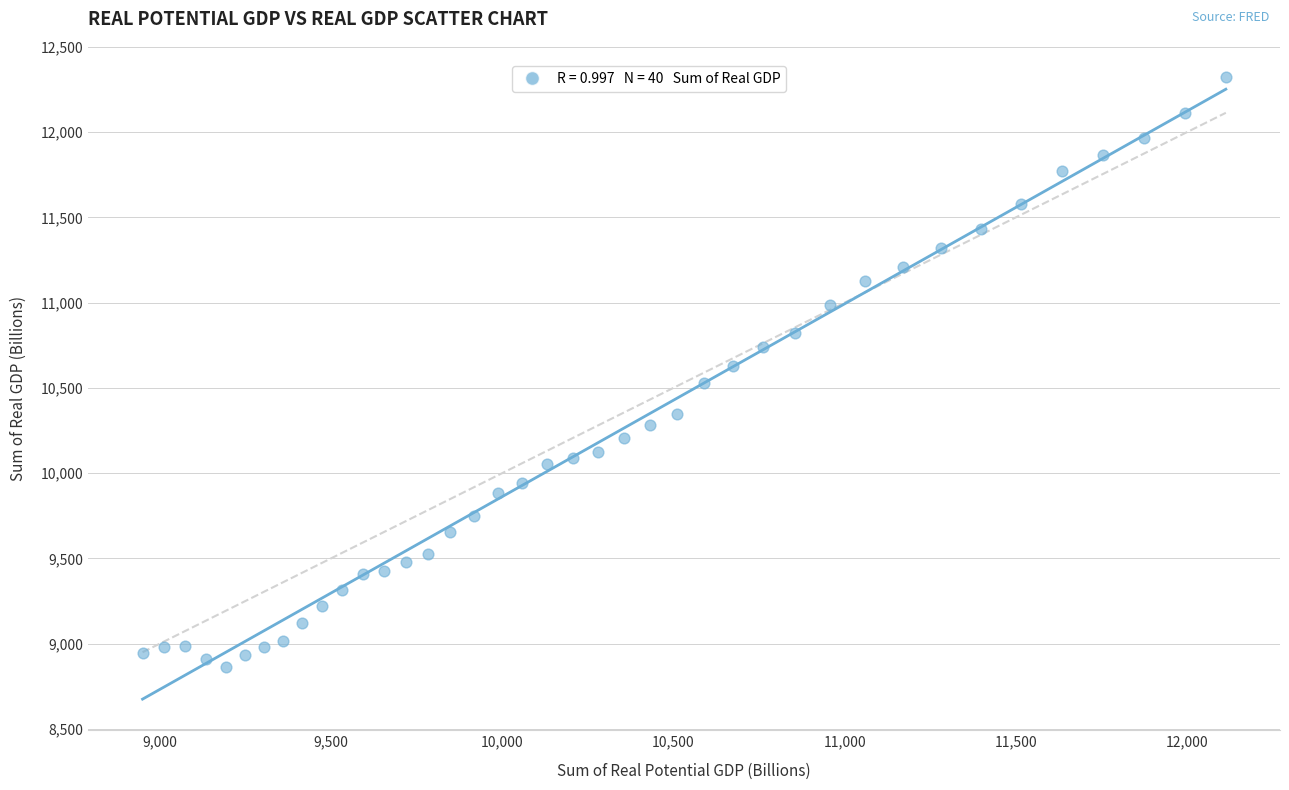

What is the range of Y values (max minus min)?

3457.7